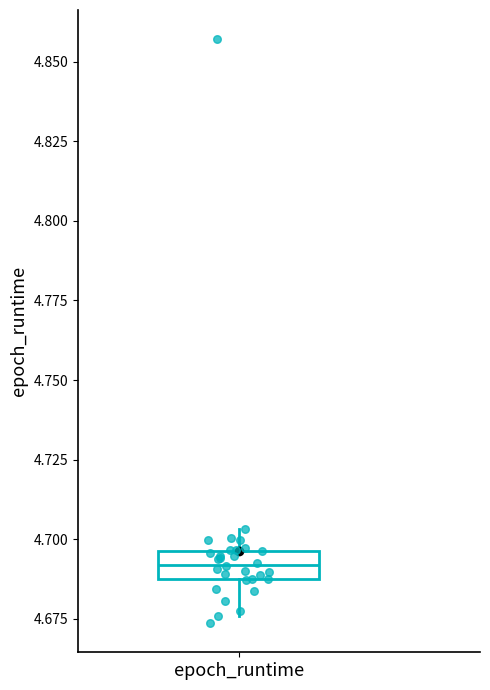

Transcribe this box plot: give where the median line is, the range the box spans, and where the two whiskers end, as read against the y-axis. The values are not printed on the chart, so give them approximately, as read against the axis.

median 4.690 (inside the box), box 4.690 to 4.695, whiskers 4.675 to 4.705